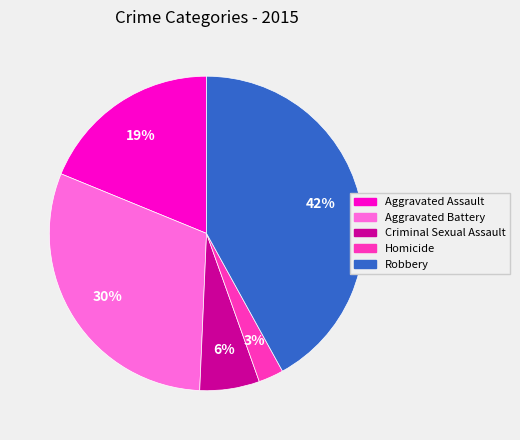

How many segments does this pie chart have?

5